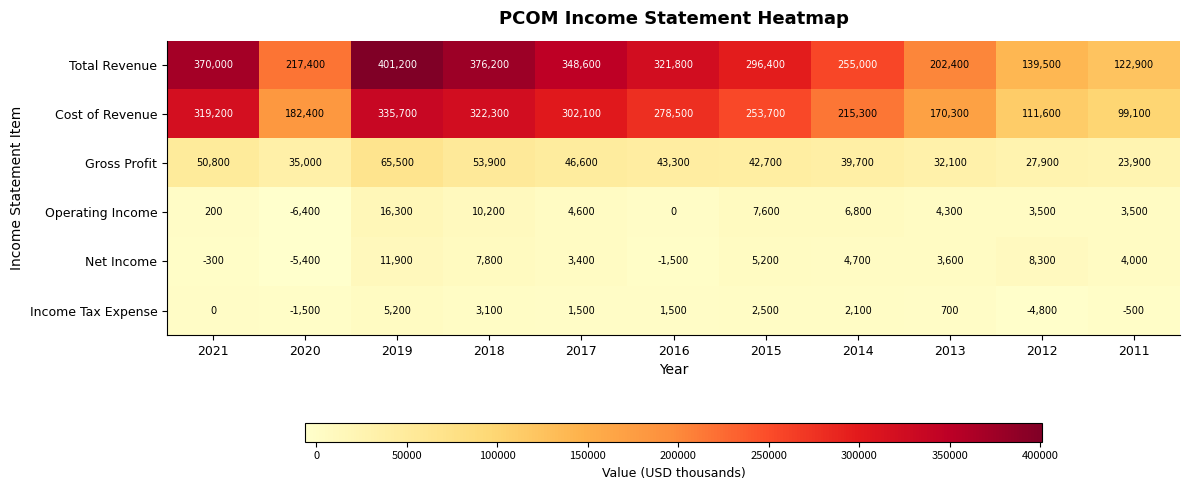

At how many categories does at least one series exceed 819?

11